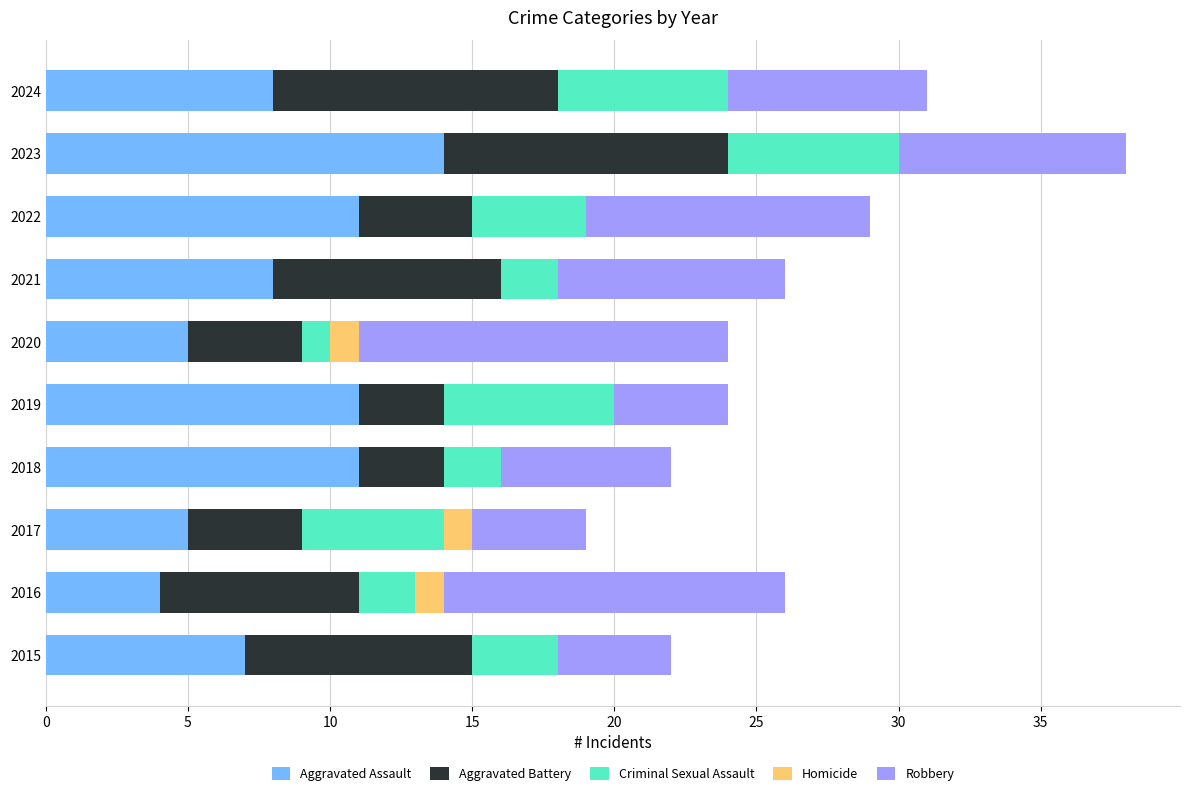

What is the total value across all series at 2021?

26